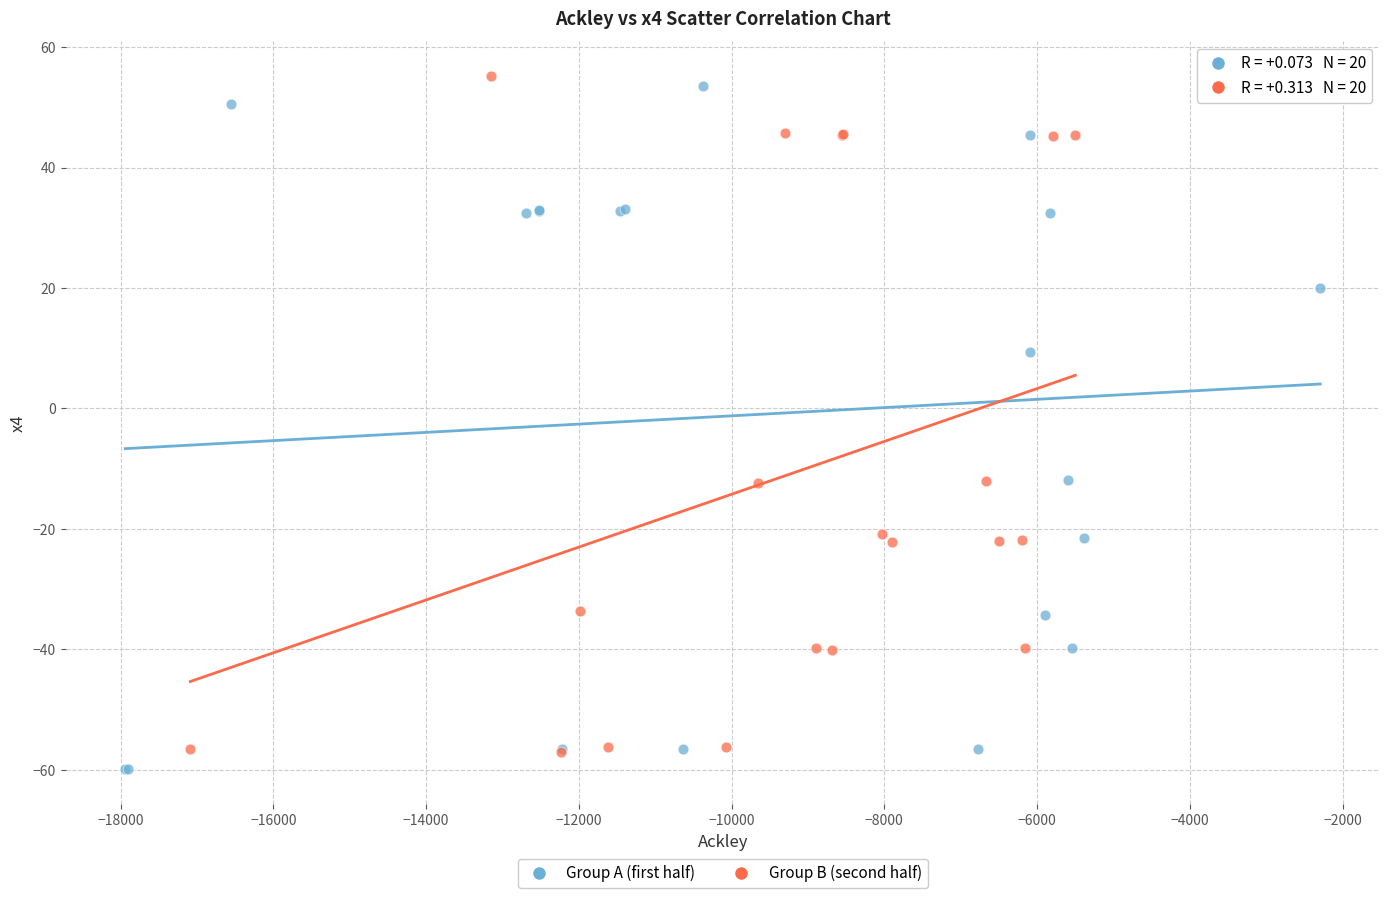

Which series contains the lowest Y value?

Group A (first half)